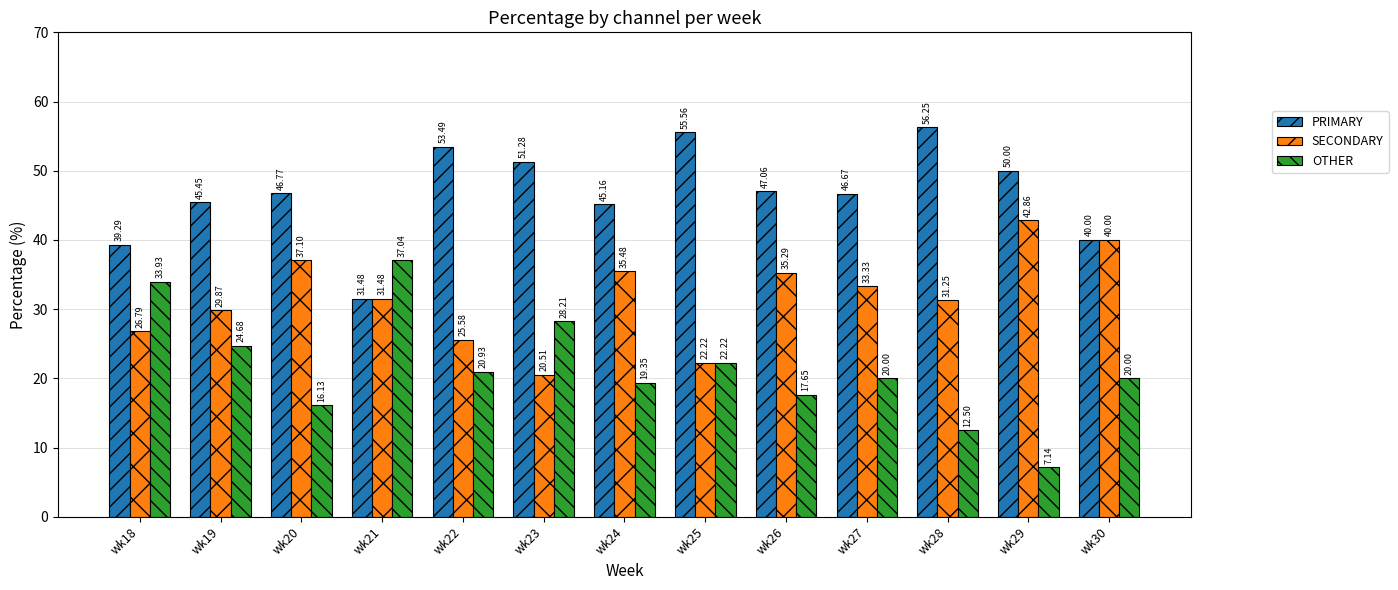

How many bars are there in total?

39